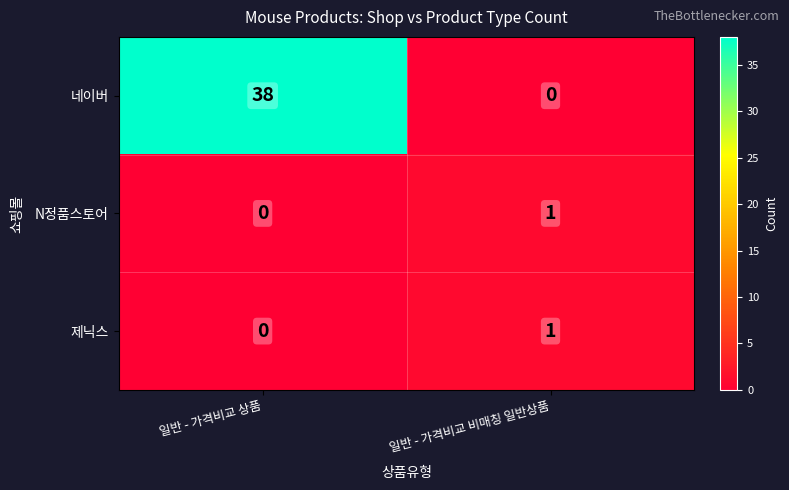

What is the maximum value shown in the chart?

38